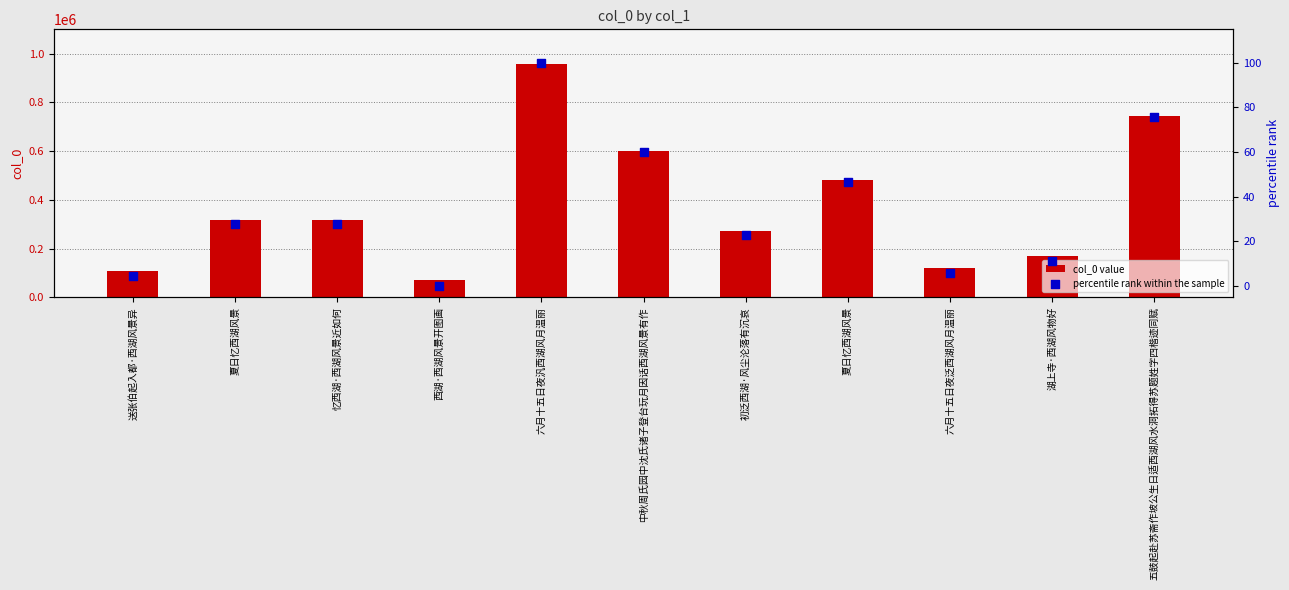

Which series has the widest spread of Y values?

col_0 value